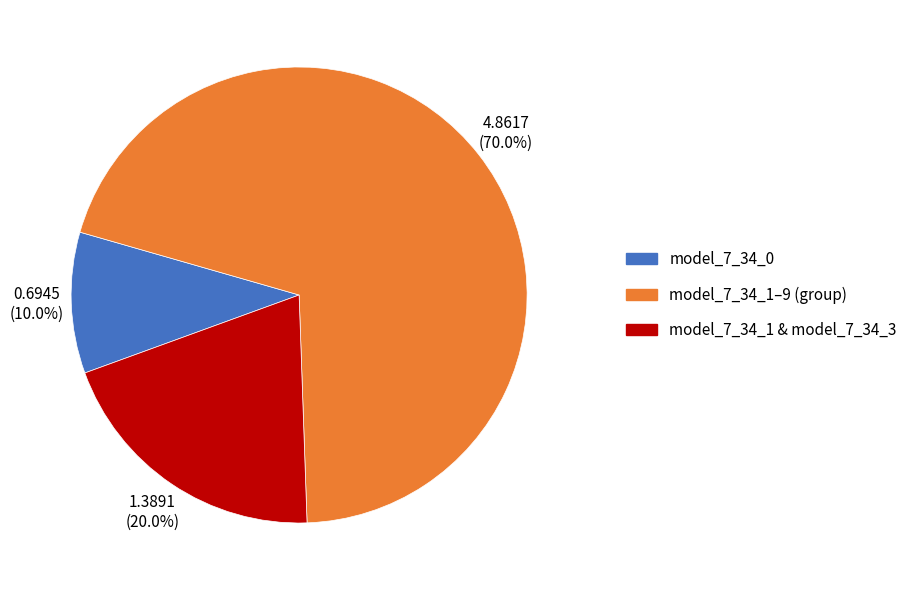

Is there any slice that represents more than half of the pie?

Yes